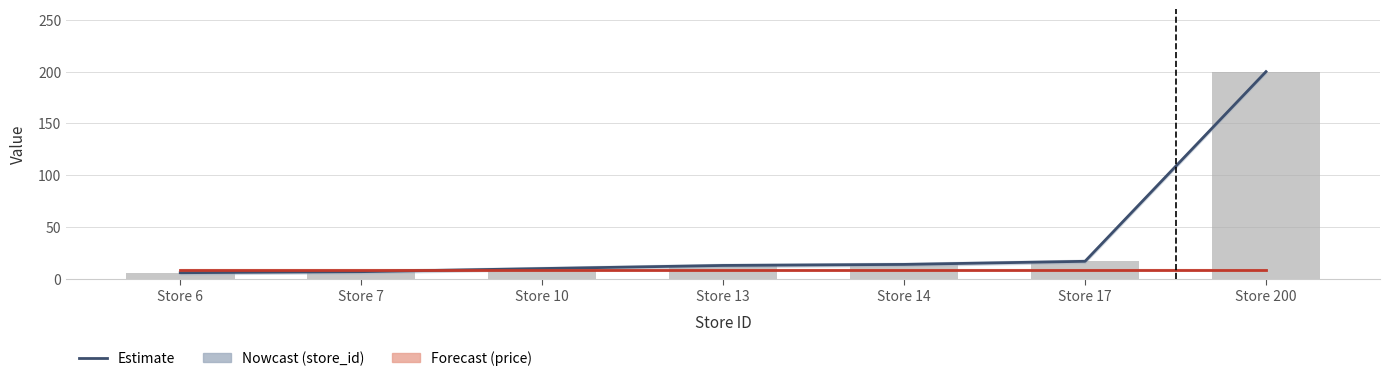

Between Store 200 and Store 17, which is larger?

Store 200